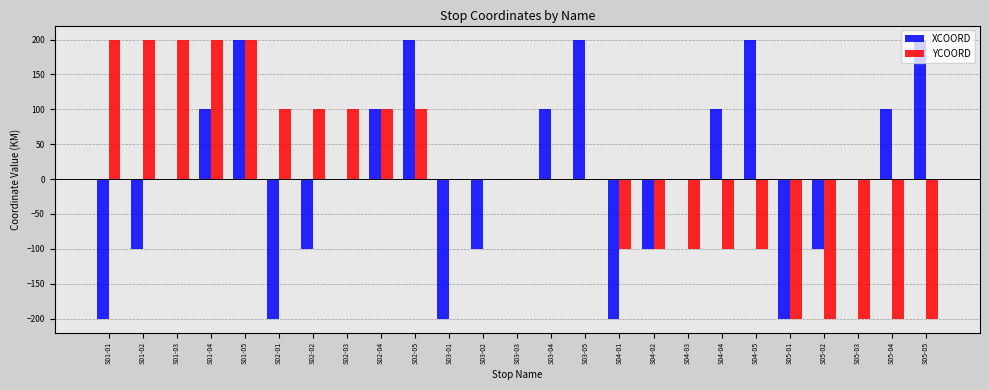

What is the difference between the YCOORD values at S03-04 and S05-03?

200